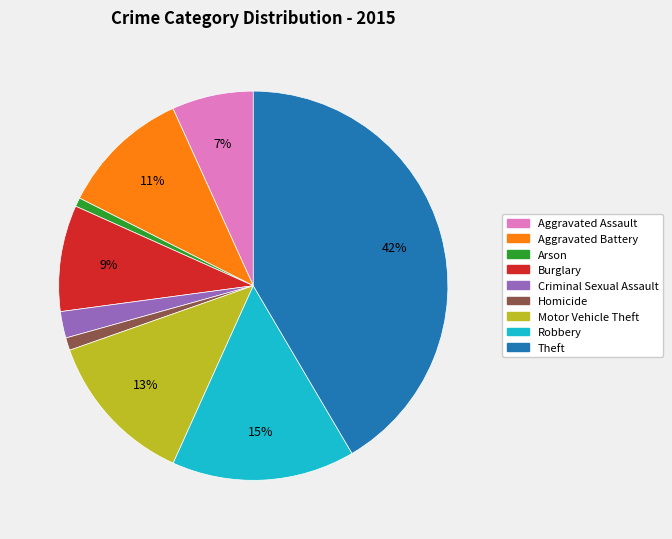

How many segments does this pie chart have?

9